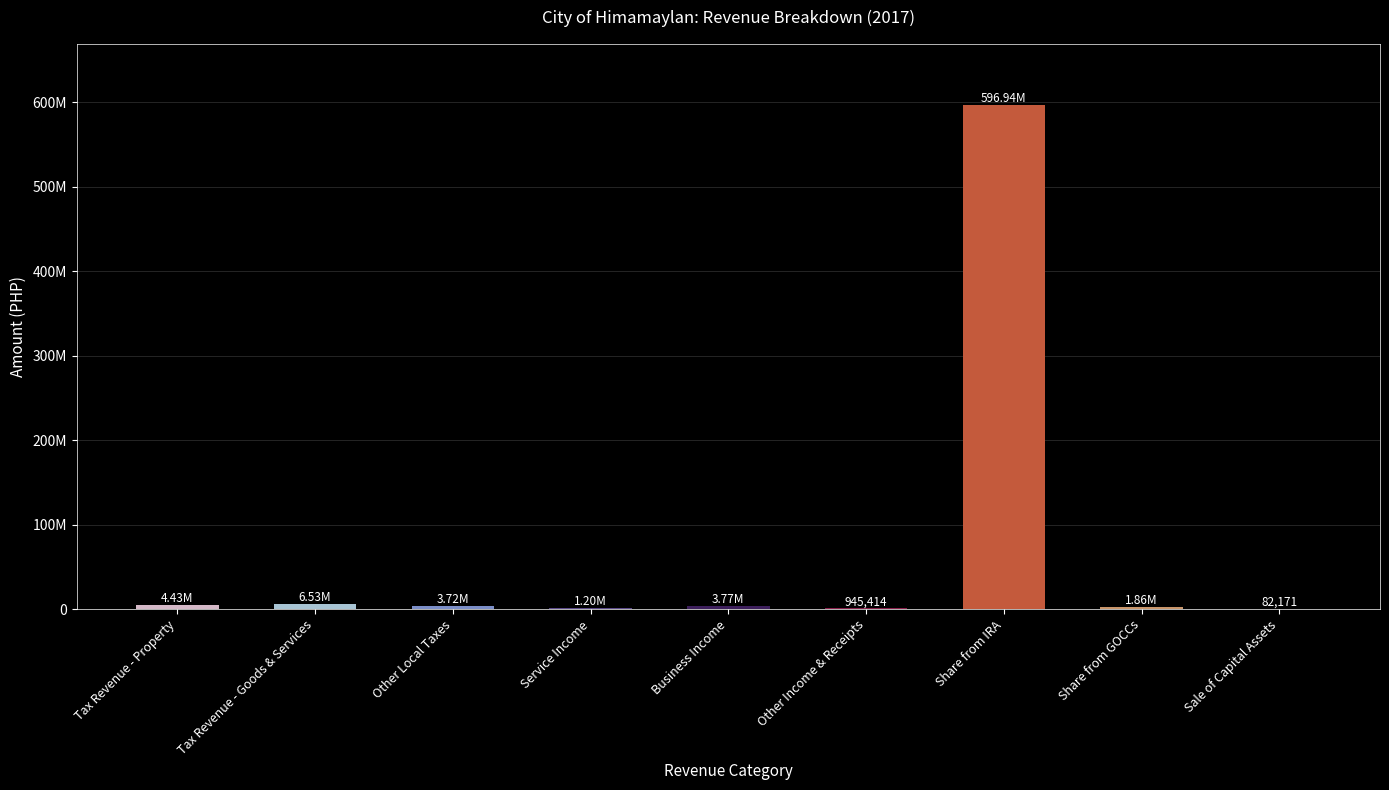

At which label does the data first exceed 3716962?

Tax Revenue - Property